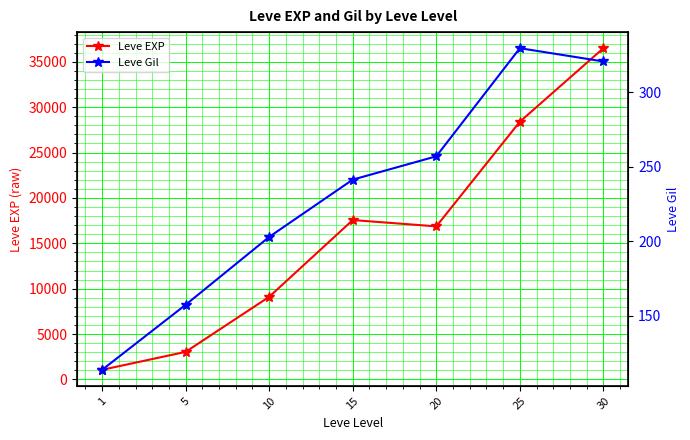

Reading left to right, transcribe all the data shown in this chart.

Leve EXP: 1065.0	3042.0	9106.7	17563.3	16865.0	28393.3	36492.5
Leve Gil: 113.5	157.2	202.8	241.3	257.0	329.7	320.8